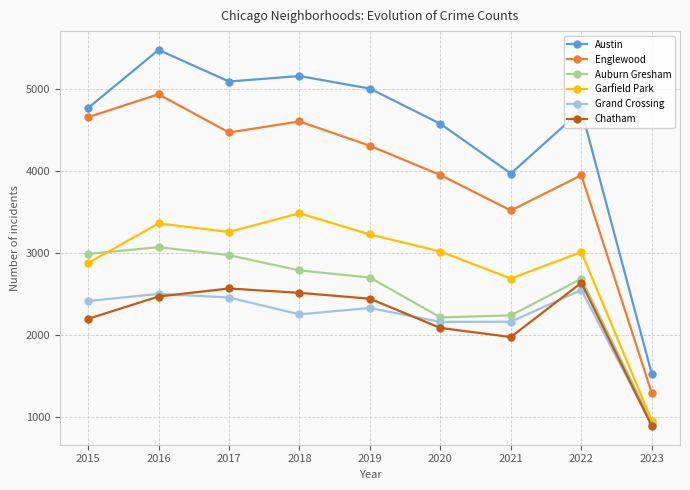

Which series has the largest range (max minus min)?

Austin